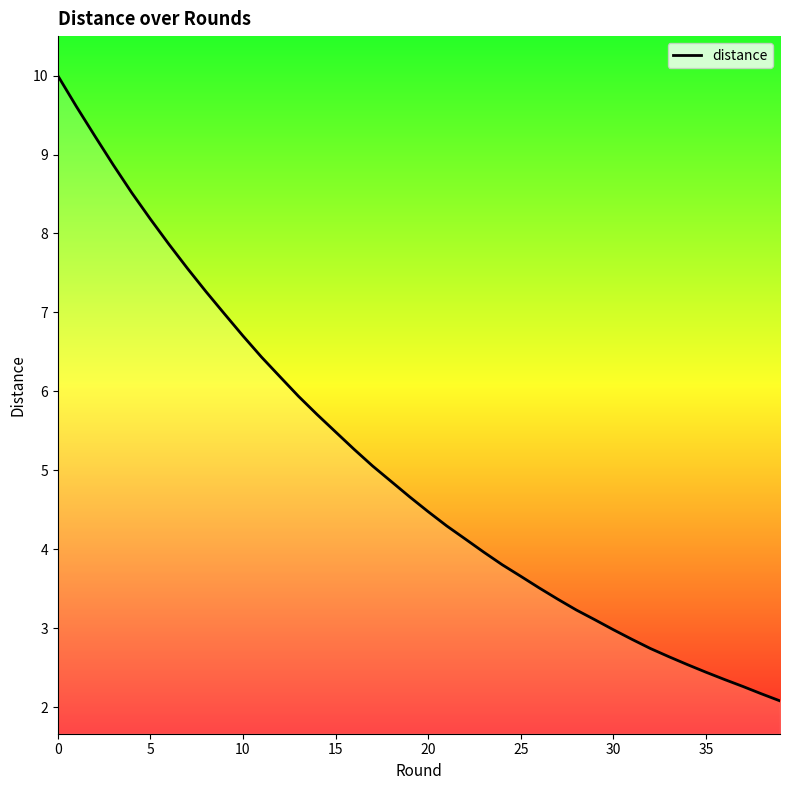

What is the difference between the maximum and minimum values?

7.9